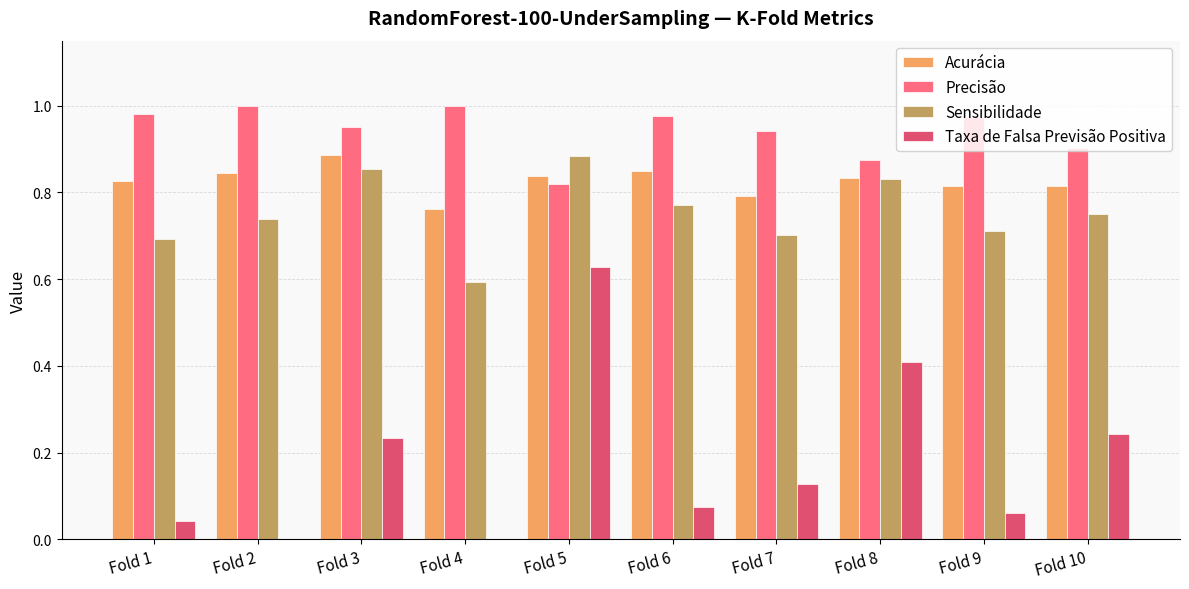

At which label does Acurácia reach its peak?

Fold 3